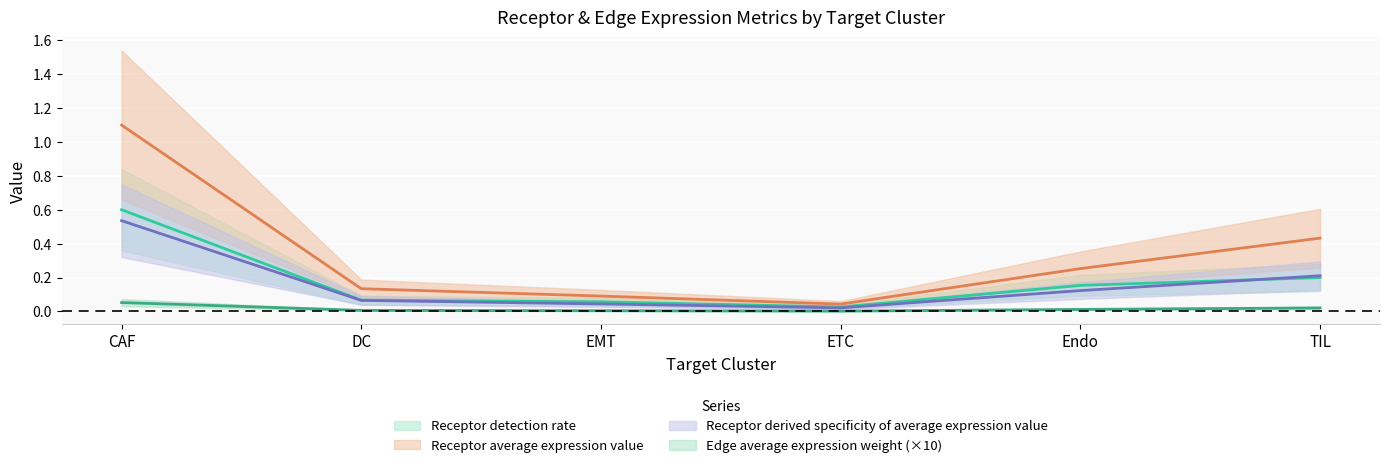

True or false: Receptor derived specificity of average expression value and Edge average expression weight cross at least once.

False